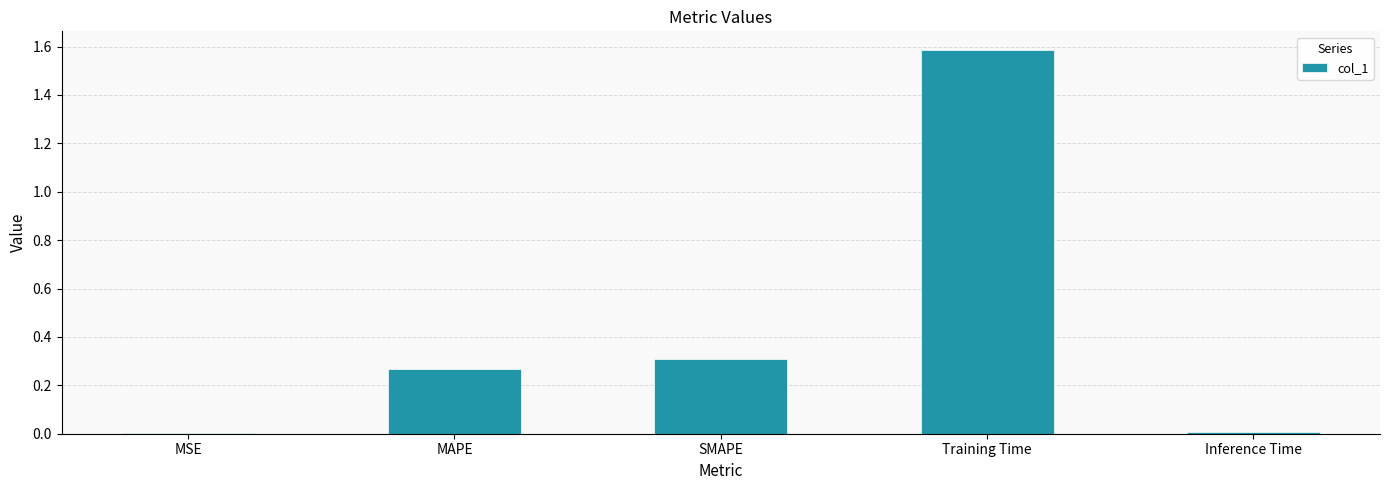

The value at SMAPE is 0.1. True or false?

False